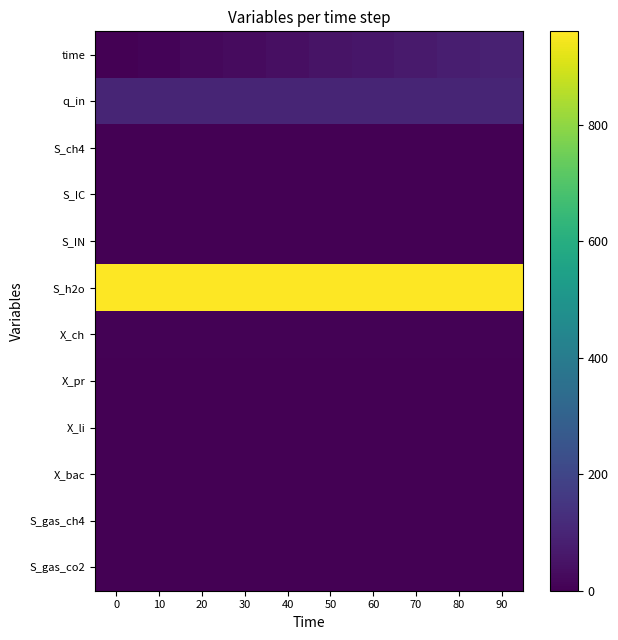

Reading right to left, list all the values displayed in this chart.

time: 90=90.0	80=80.0	70=70.0	60=60.0	50=50.0	40=40.0	30=30.0	20=20.0	10=10.0	0=0.0
q_in: 90=100.0	80=100.0	70=100.0	60=100.0	50=100.0	40=100.0	30=100.0	20=100.0	10=100.0	0=100.0
S_ch4: 90=0.0	80=0.0	70=0.0	60=0.0	50=0.0	40=0.0	30=0.0	20=0.0	10=0.0	0=0.0
S_IC: 90=0.0	80=0.0	70=0.0	60=0.0	50=0.0	40=0.0	30=0.0	20=0.0	10=0.0	0=0.0
S_IN: 90=0.0	80=0.0	70=0.0	60=0.0	50=0.0	40=0.0	30=0.0	20=0.0	10=0.0	0=0.0
S_h2o: 90=960.5	80=960.5	70=960.5	60=960.5	50=960.5	40=960.5	30=960.5	20=960.5	10=960.5	0=960.5
X_ch: 90=7.0	80=7.0	70=7.0	60=7.0	50=7.0	40=7.0	30=7.0	20=7.0	10=7.0	0=7.0
X_pr: 90=1.6	80=1.6	70=1.6	60=1.6	50=1.6	40=1.6	30=1.6	20=1.6	10=1.6	0=1.6
X_li: 90=1.4	80=1.4	70=1.4	60=1.4	50=1.4	40=1.4	30=1.4	20=1.4	10=1.4	0=1.4
X_bac: 90=0.0	80=0.0	70=0.0	60=0.0	50=0.0	40=0.0	30=0.0	20=0.0	10=0.0	0=0.0
S_gas_ch4: 90=0.0	80=0.0	70=0.0	60=0.0	50=0.0	40=0.0	30=0.0	20=0.0	10=0.0	0=0.0
S_gas_co2: 90=0.0	80=0.0	70=0.0	60=0.0	50=0.0	40=0.0	30=0.0	20=0.0	10=0.0	0=0.0